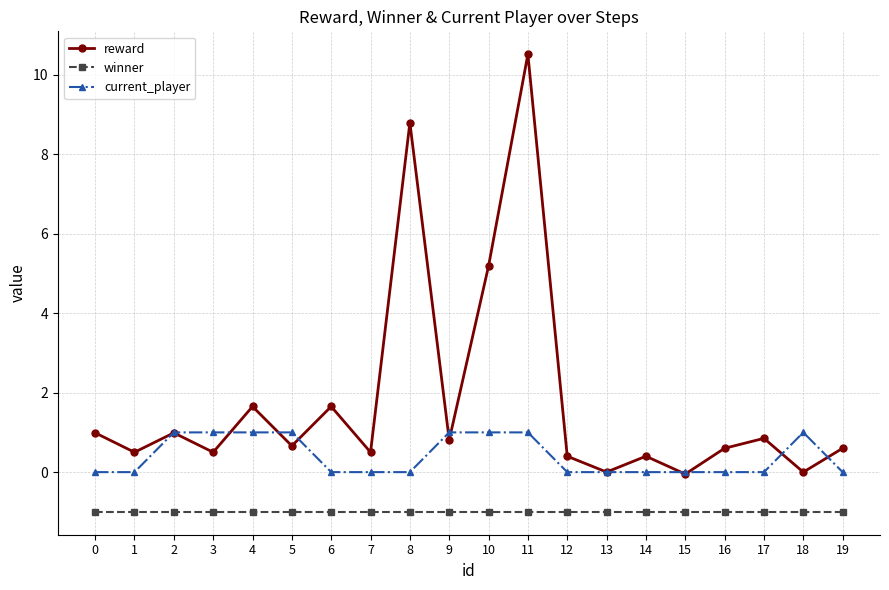

How many lines are shown in the chart?

3